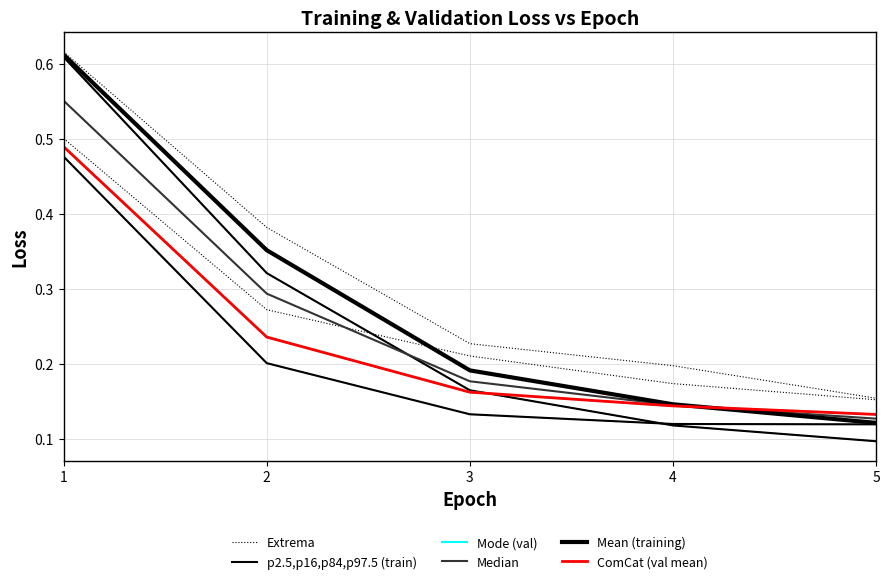

Reading right to left, transcribe all the data shown in this chart.

Extrema: 0.1	0.1	0.2	0.3	0.6
p2.5,p16,p84,p97.5 (train): 0.1	0.1	0.2	0.3	0.6
Mode (val): 0.1	0.1	0.2	0.2	0.5
Median: 0.1	0.1	0.2	0.3	0.6
Mean (training): 0.1	0.1	0.2	0.4	0.6
ComCat (val mean): 0.1	0.1	0.2	0.2	0.5